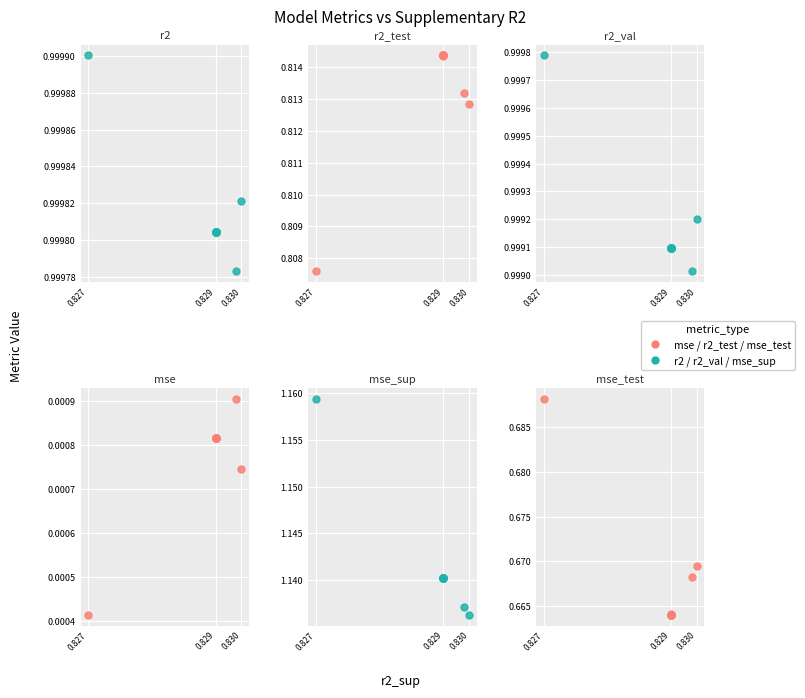

What value does the mse_test series have at 0.829?

0.7